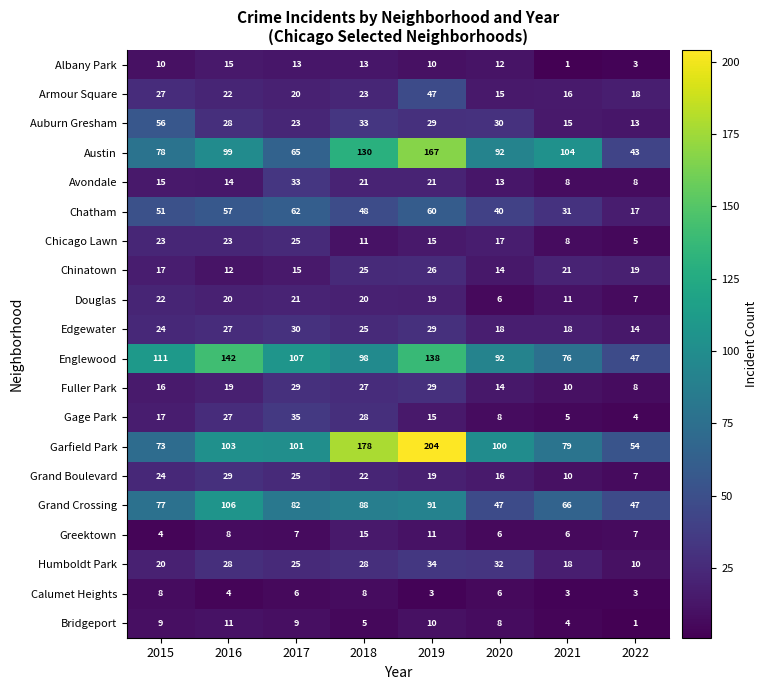

What is the sum of all Grand Crossing values?

604